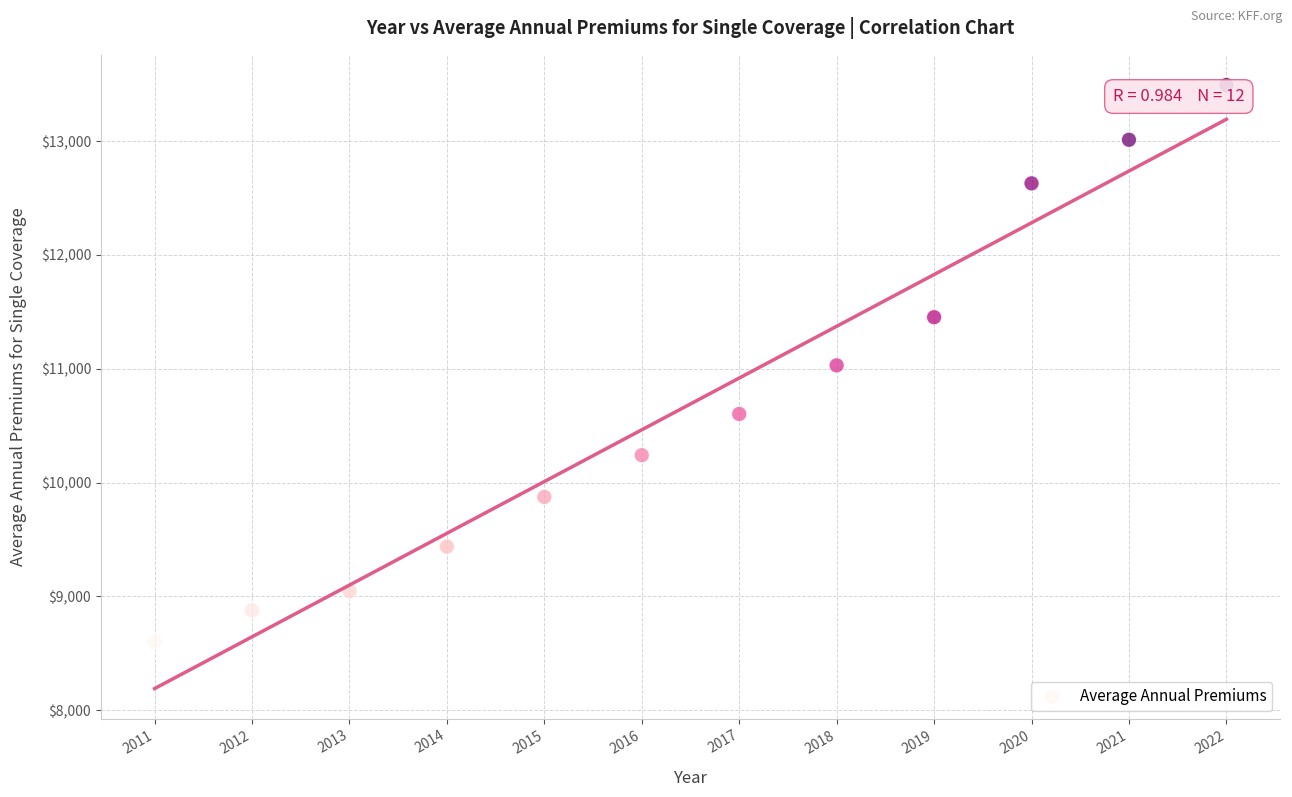

What is the average X value?

2016